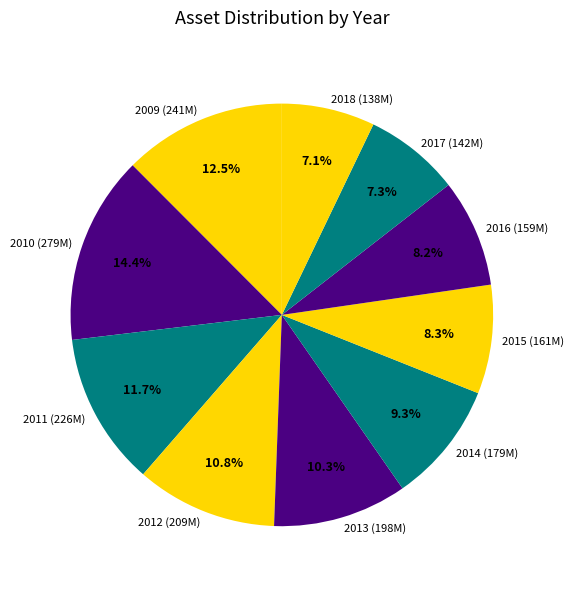

Approximately how many times larger is the value at 2013 (198M) compared to 2009 (241M)?

0.8